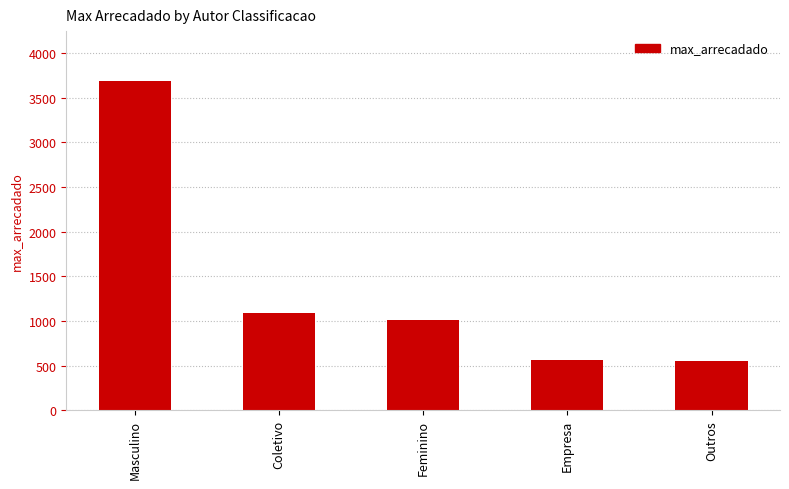

Approximately how many times larger is the value at Coletivo compared to Masculino?

0.3